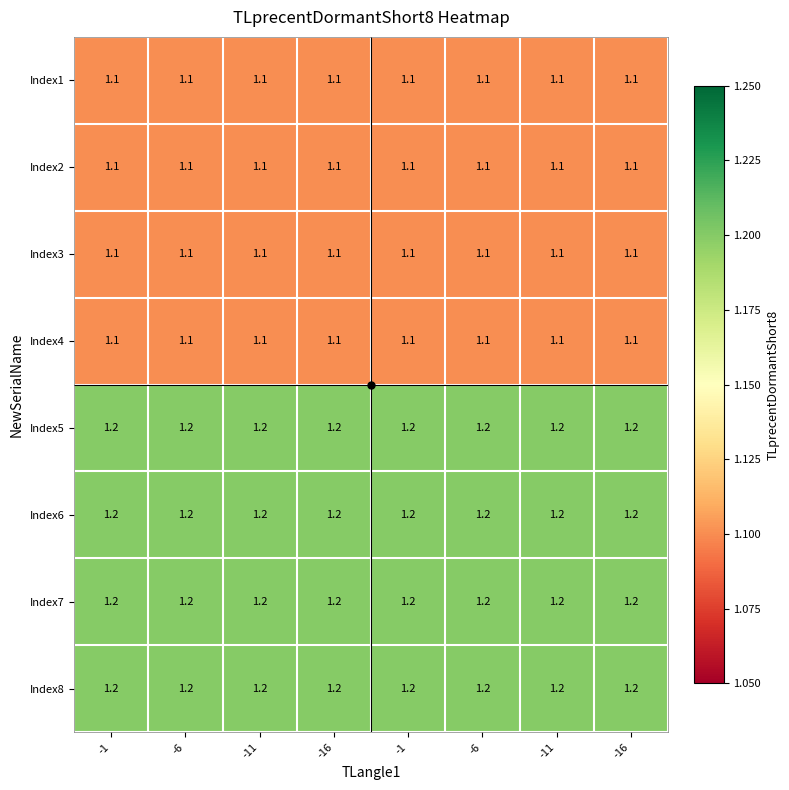

At -11, list the series in order from smallest to largest.

Index1, Index2, Index3, Index4, Index5, Index6, Index7, Index8